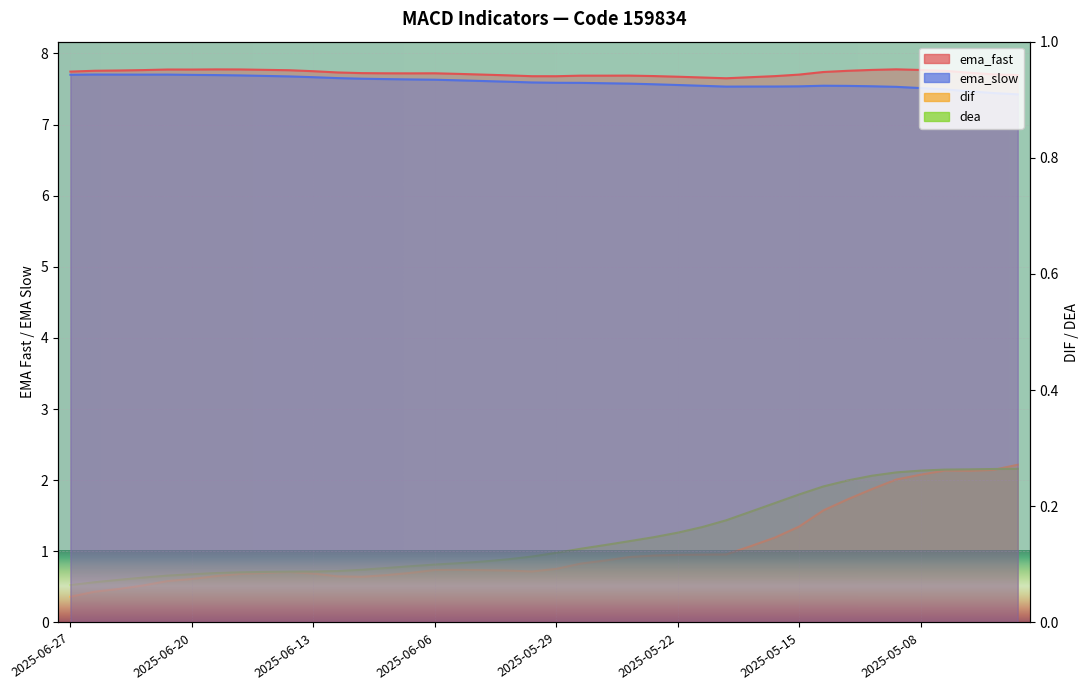

True or false: ema_fast and ema_slow cross at least once.

False